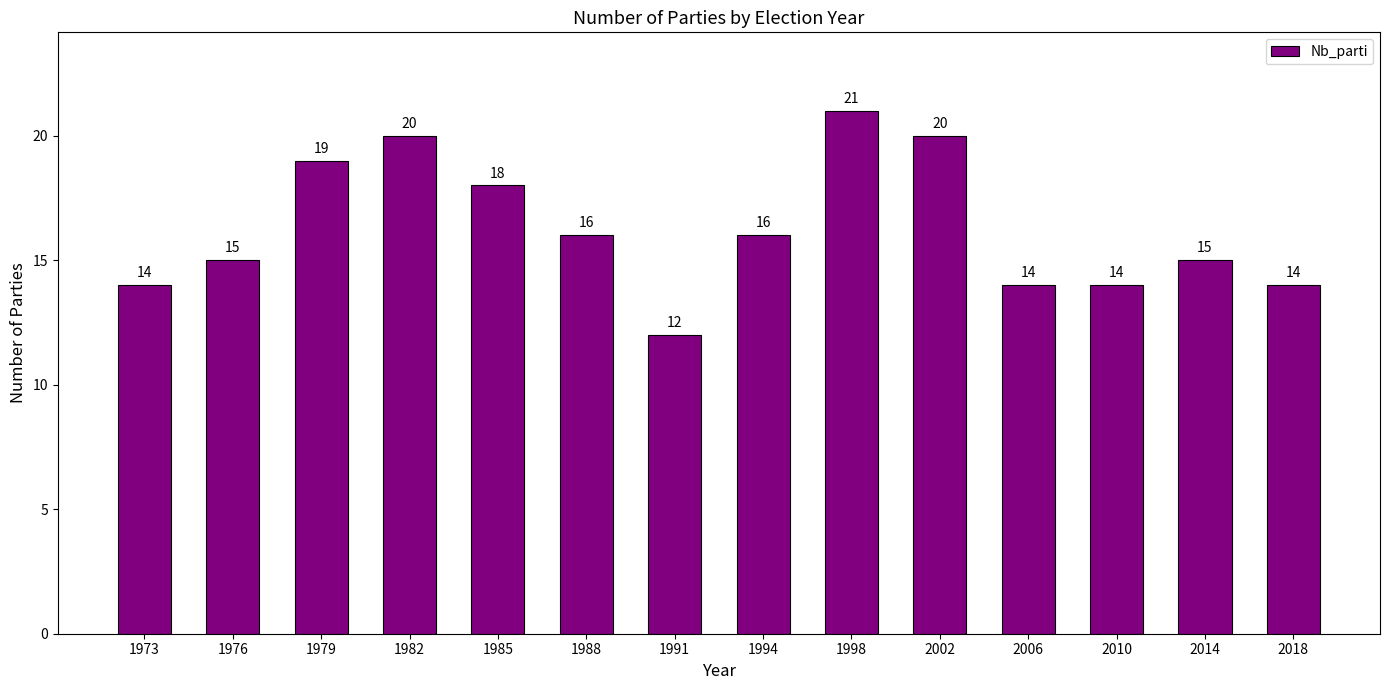

What is the difference between the maximum and minimum values?

9